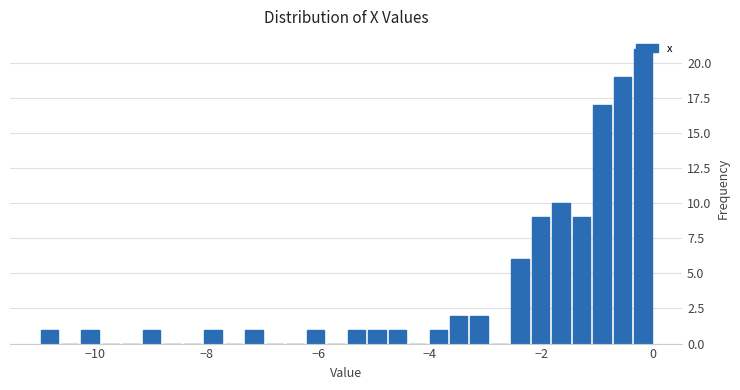

Read against the x-axis, roughly where is the centre of the tallest bar?

-0.2